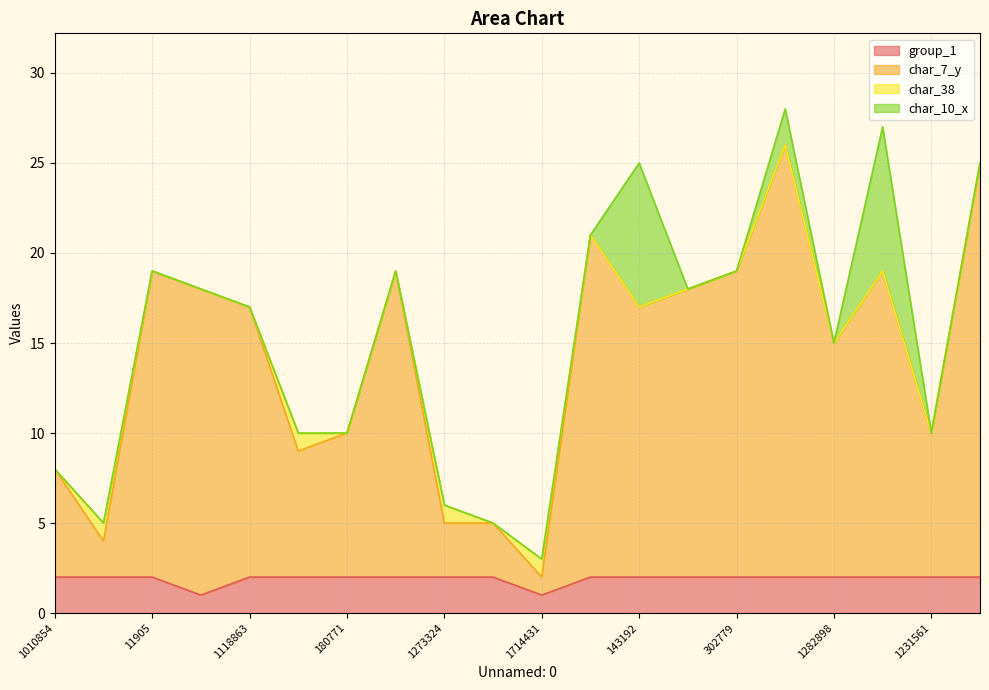

Which has a higher value, 1886972 or 143192?

1886972